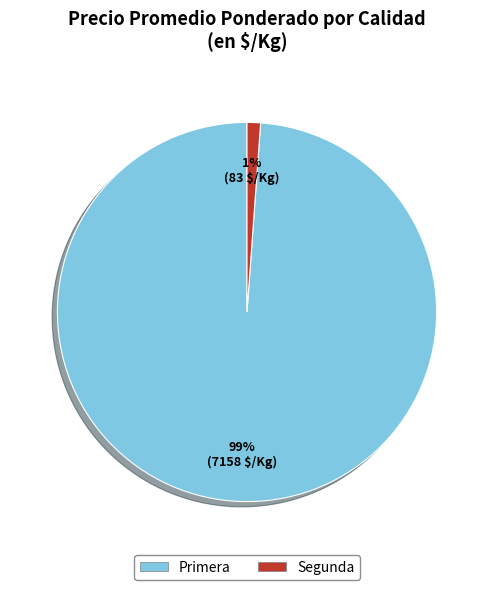

To the nearest percent, what portion does Segunda represent?

1%